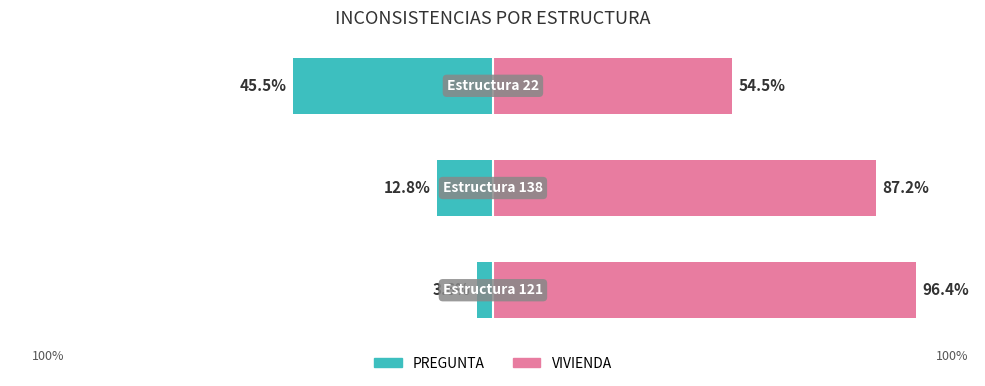

Is the value of PREGUNTA at 0 greater than the value of VIVIENDA at 0?

No